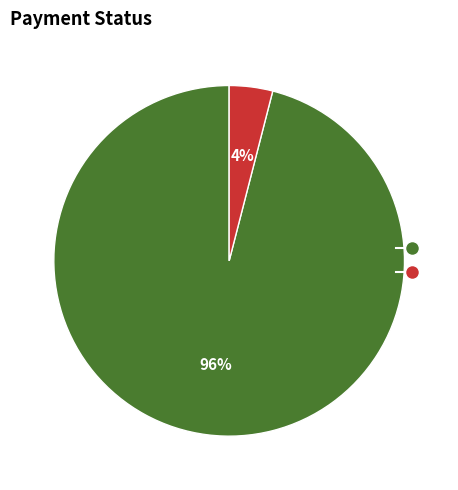

Does any single category account for the majority?

Yes